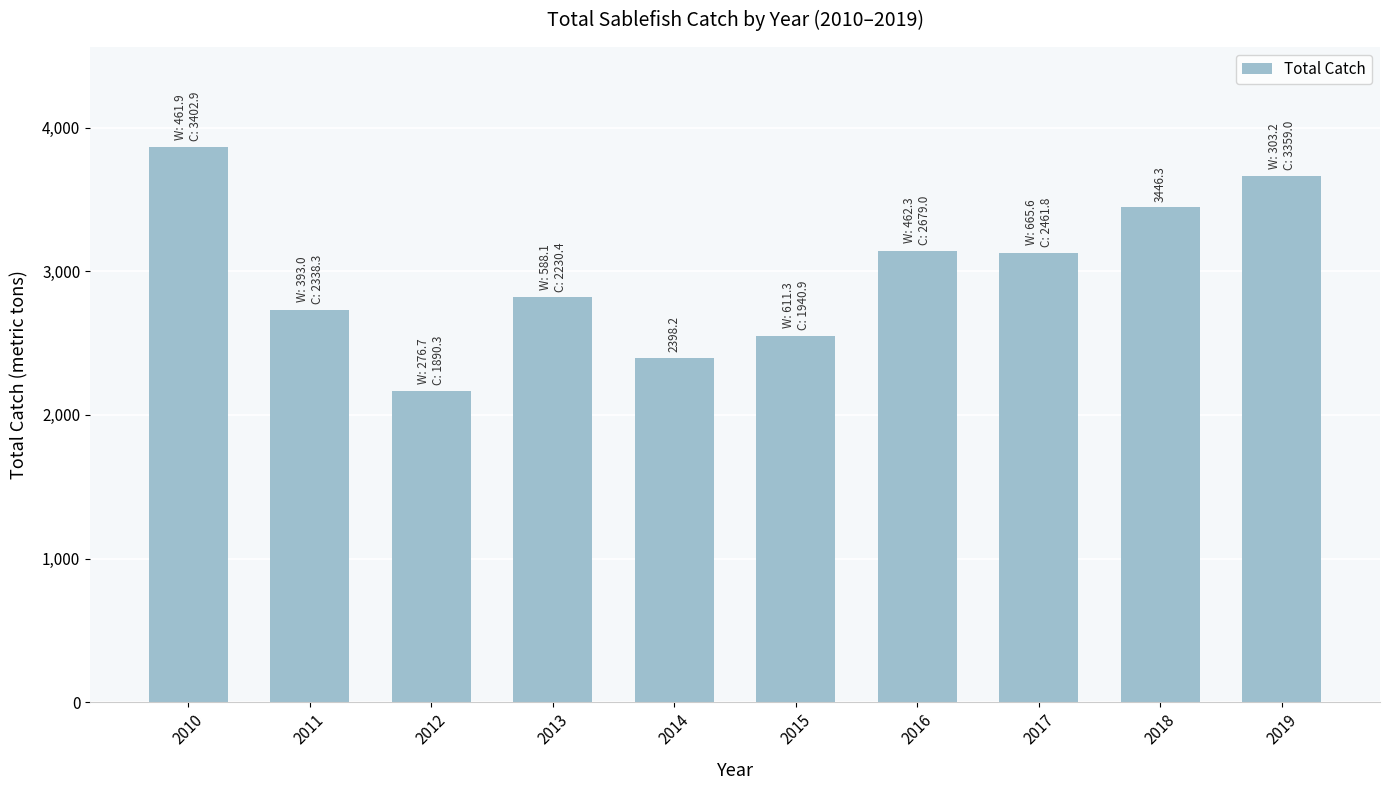

The chart shows a value of 5218.4 at 2019. True or false?

False